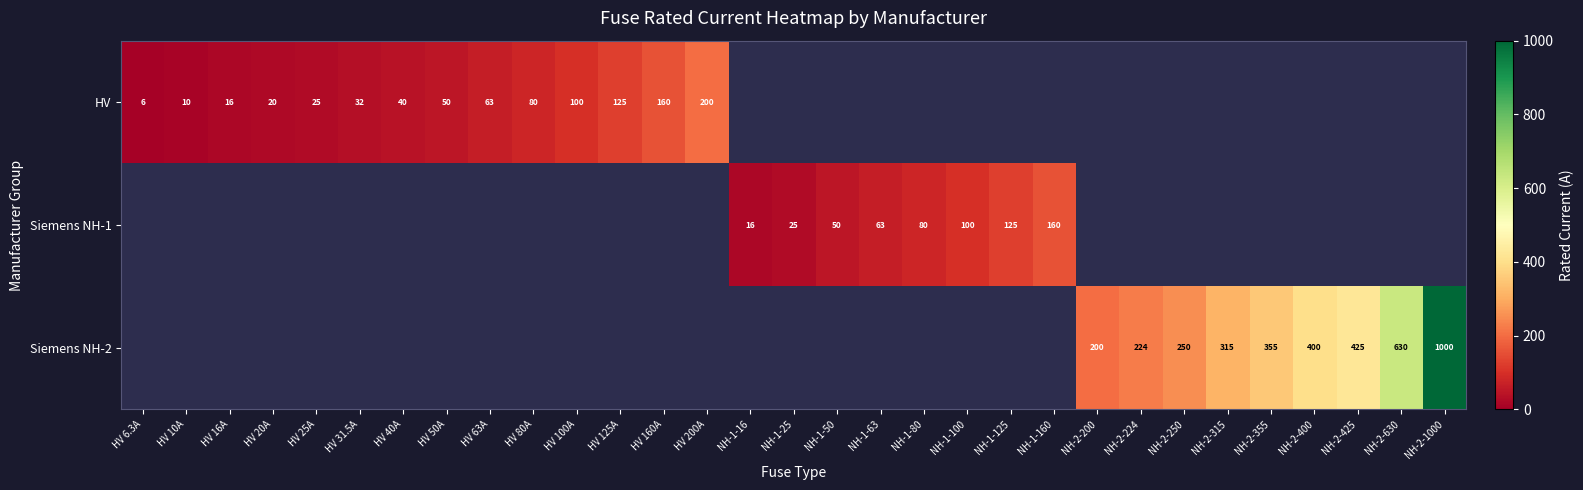

The value of Siemens NH-2 at NH-2-630 is 352.0. True or false?

False